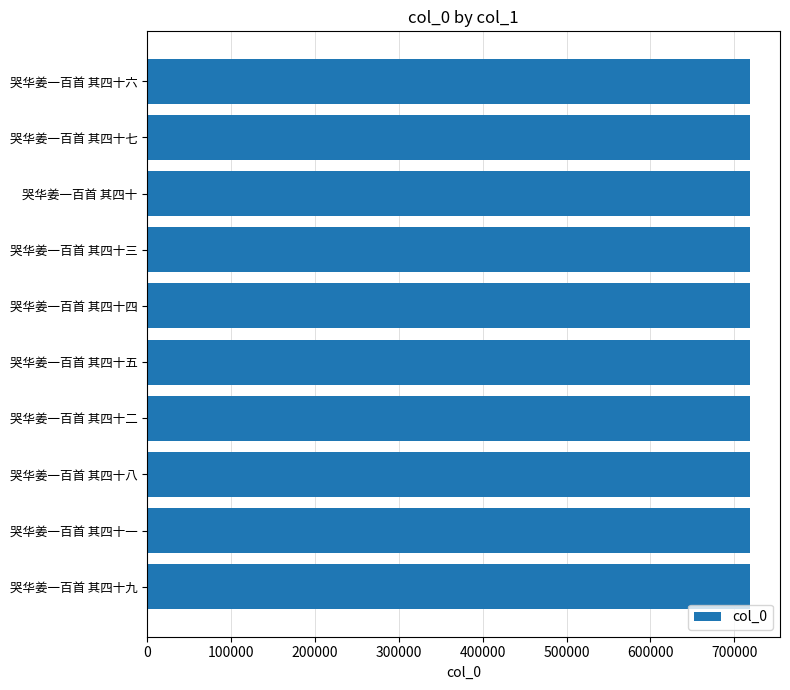

What is the minimum value shown in the chart?

718744